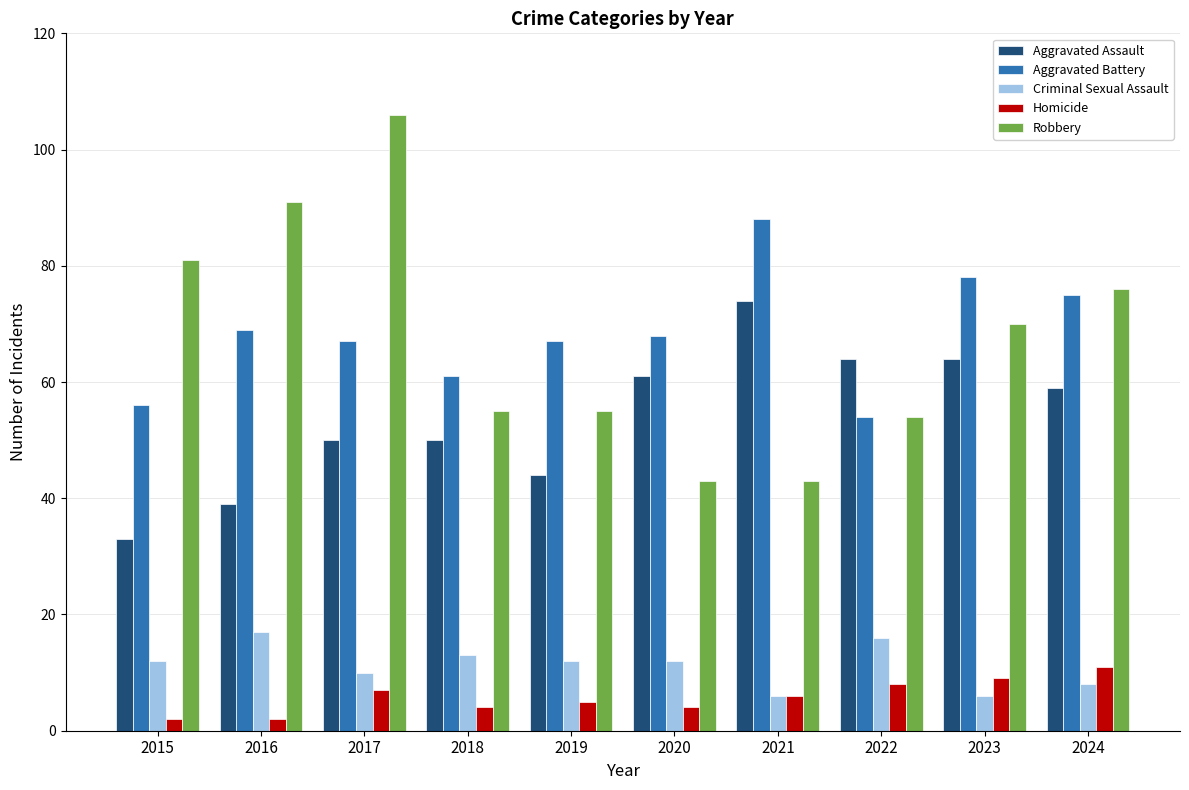

Reading left to right, what are all the values shown in this chart?

Aggravated Assault: 33	39	50	50	44	61	74	64	64	59
Aggravated Battery: 56	69	67	61	67	68	88	54	78	75
Criminal Sexual Assault: 12	17	10	13	12	12	6	16	6	8
Homicide: 2	2	7	4	5	4	6	8	9	11
Robbery: 81	91	106	55	55	43	43	54	70	76